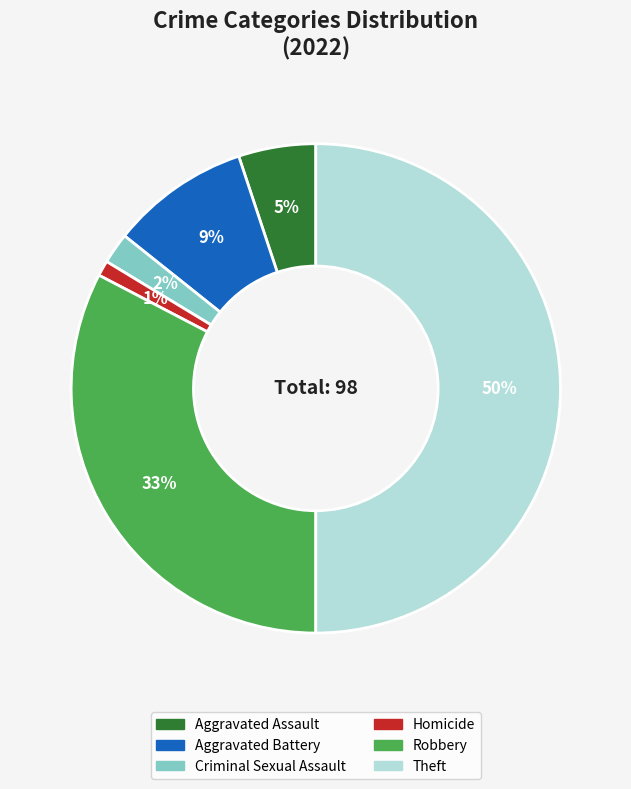

Combined, do Robbery and Homicide account for over 50%?

No